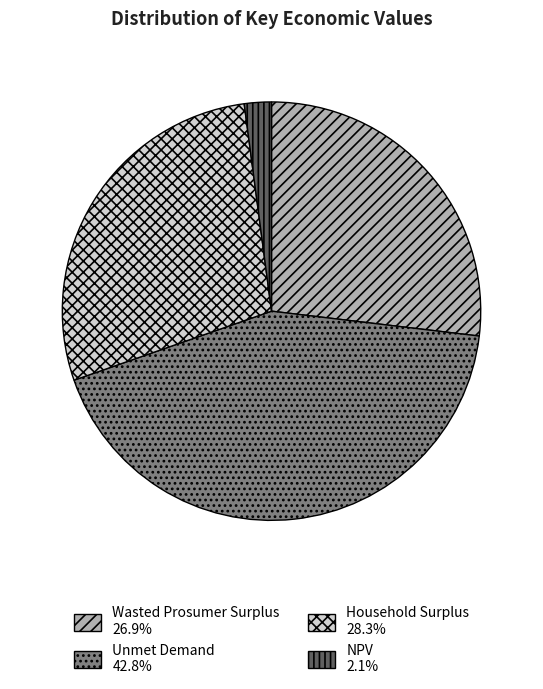

Does any single category account for the majority?

No